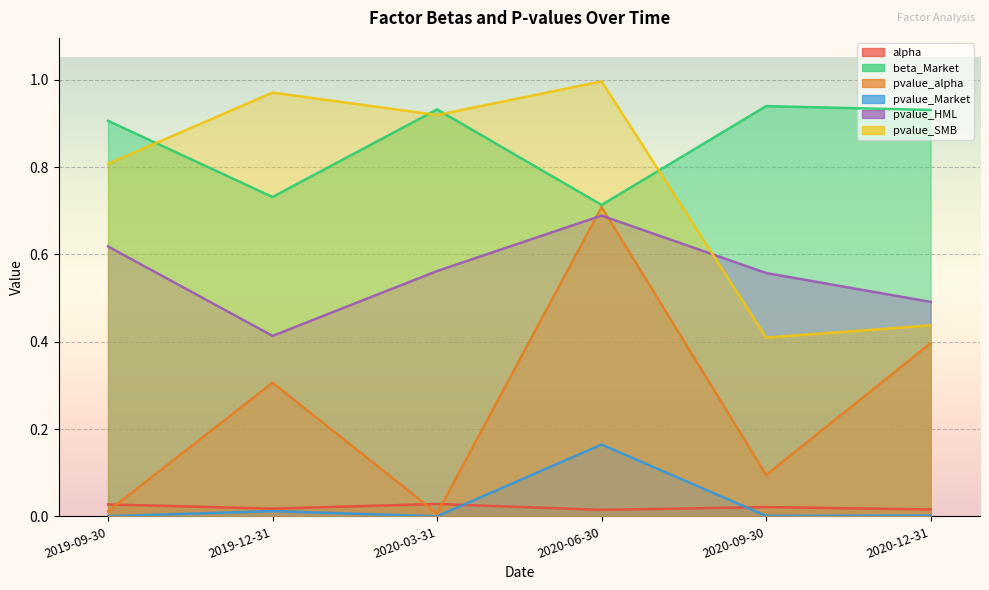

What is the maximum value shown in the chart?

1.0